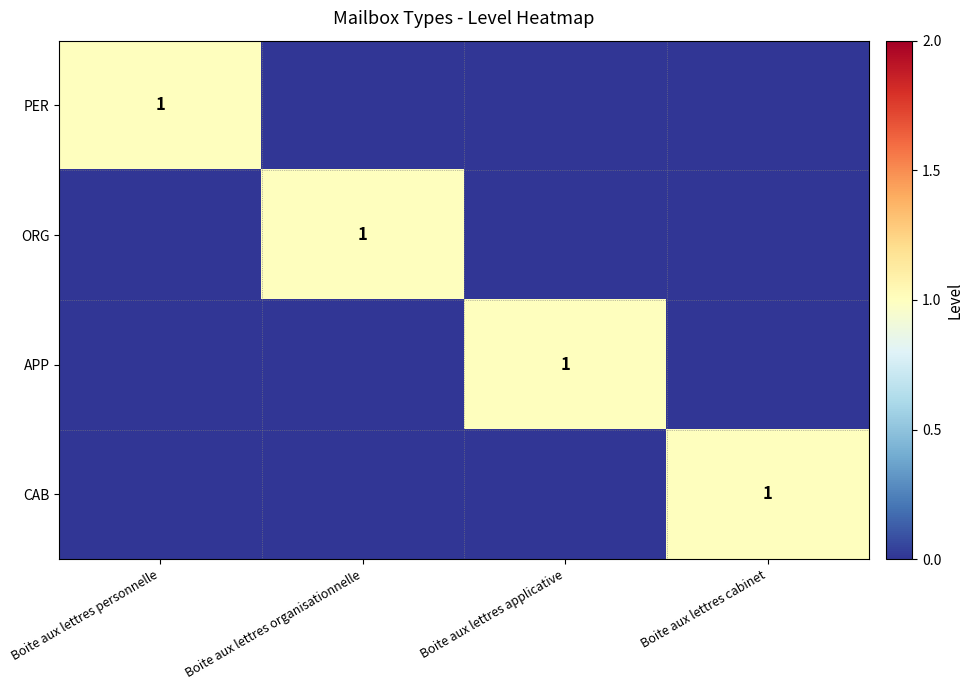

The ORG series shows 1 at Boite aux lettres organisationnelle. True or false?

True